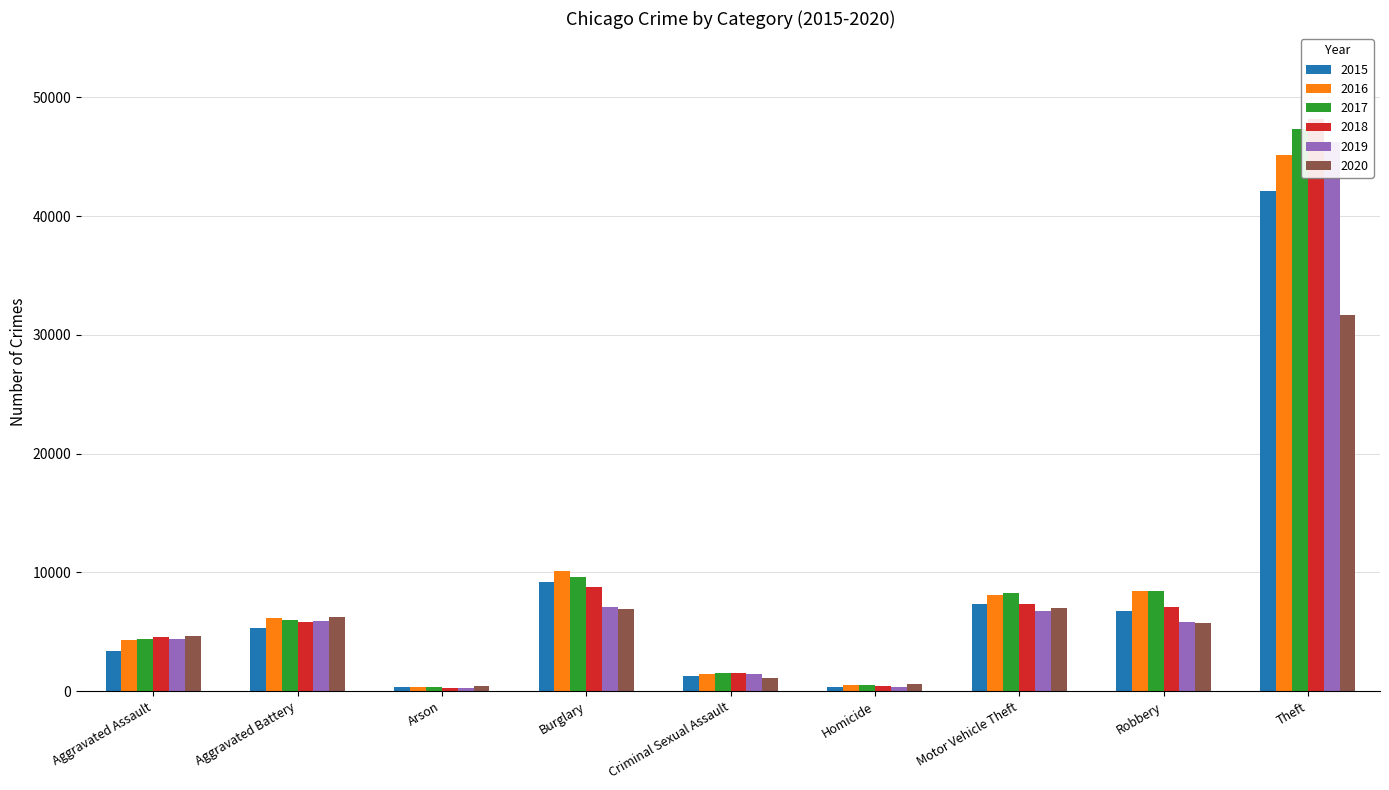

At which category is the sum across all series the highest?

Theft